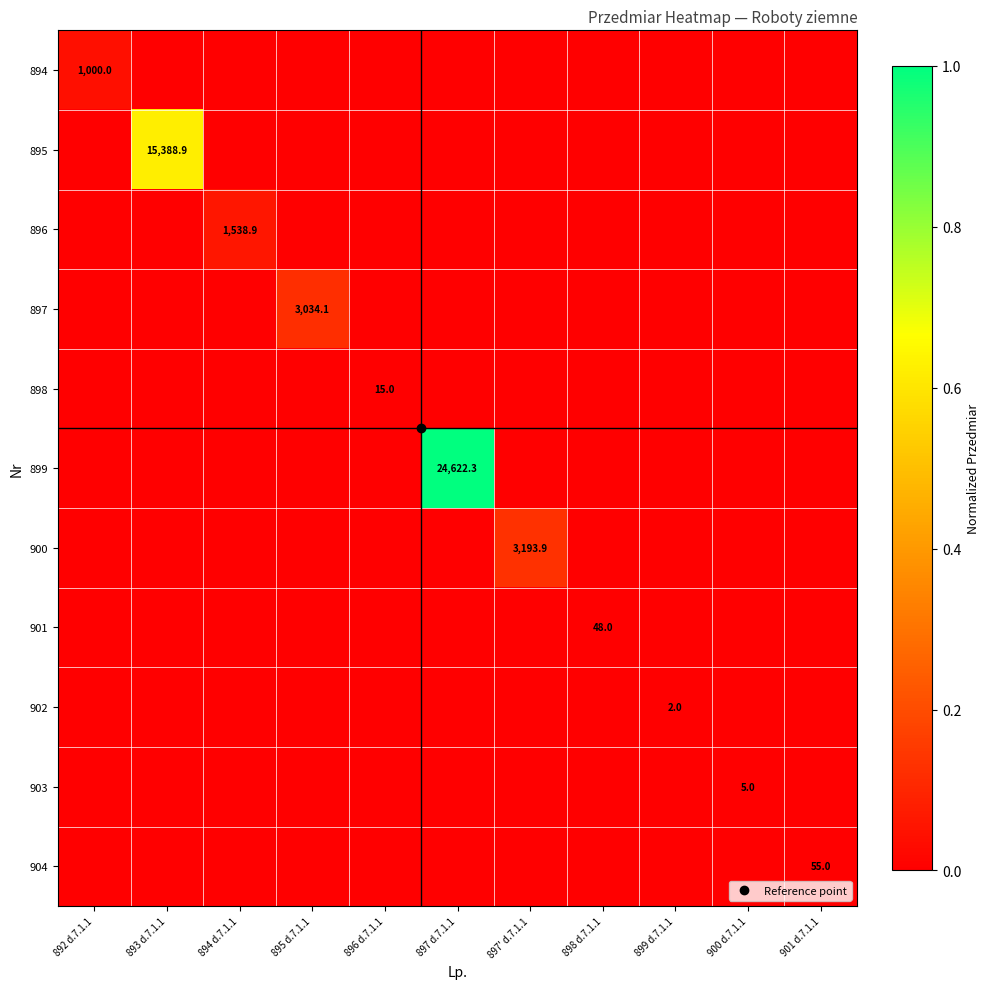

Is it true that 903 equals 0.0 at 893 d.7.1.1?

True